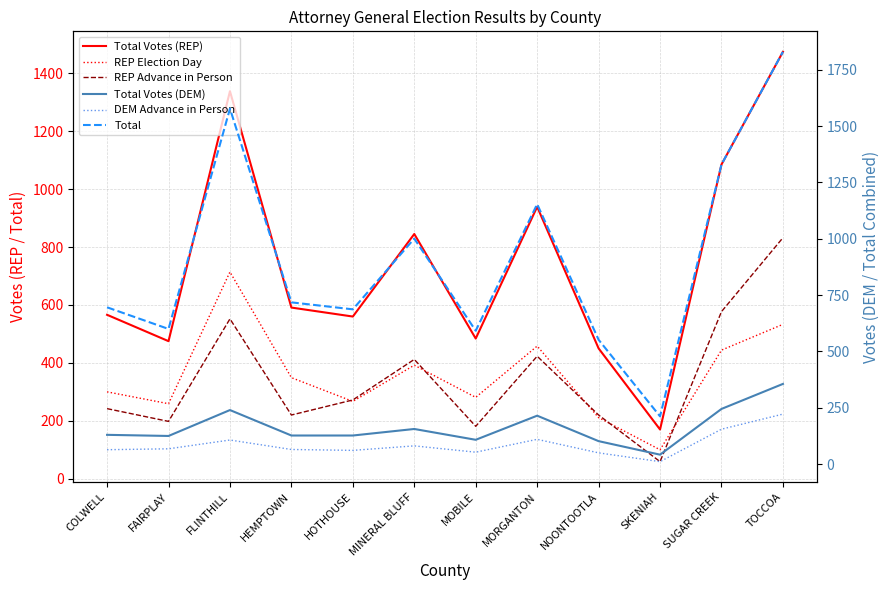

Which series has the largest total across all categories?

Total